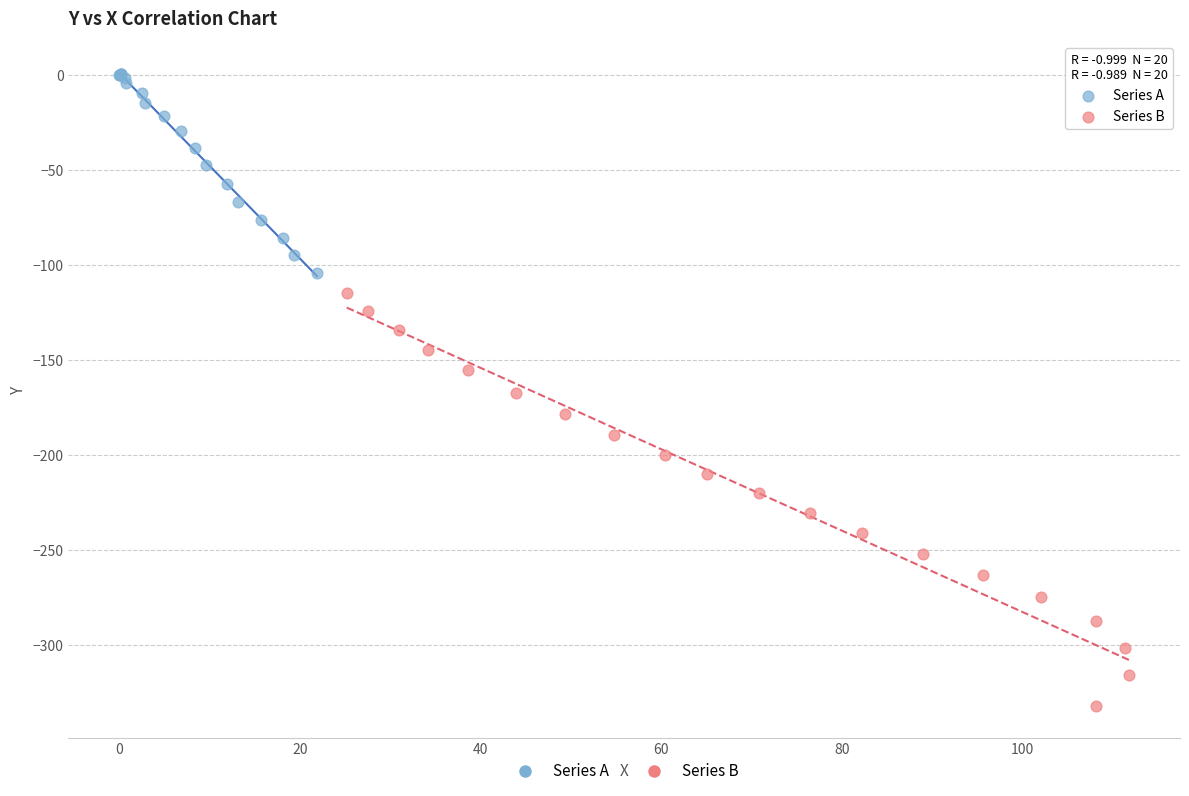

Which series contains the lowest Y value?

Series B